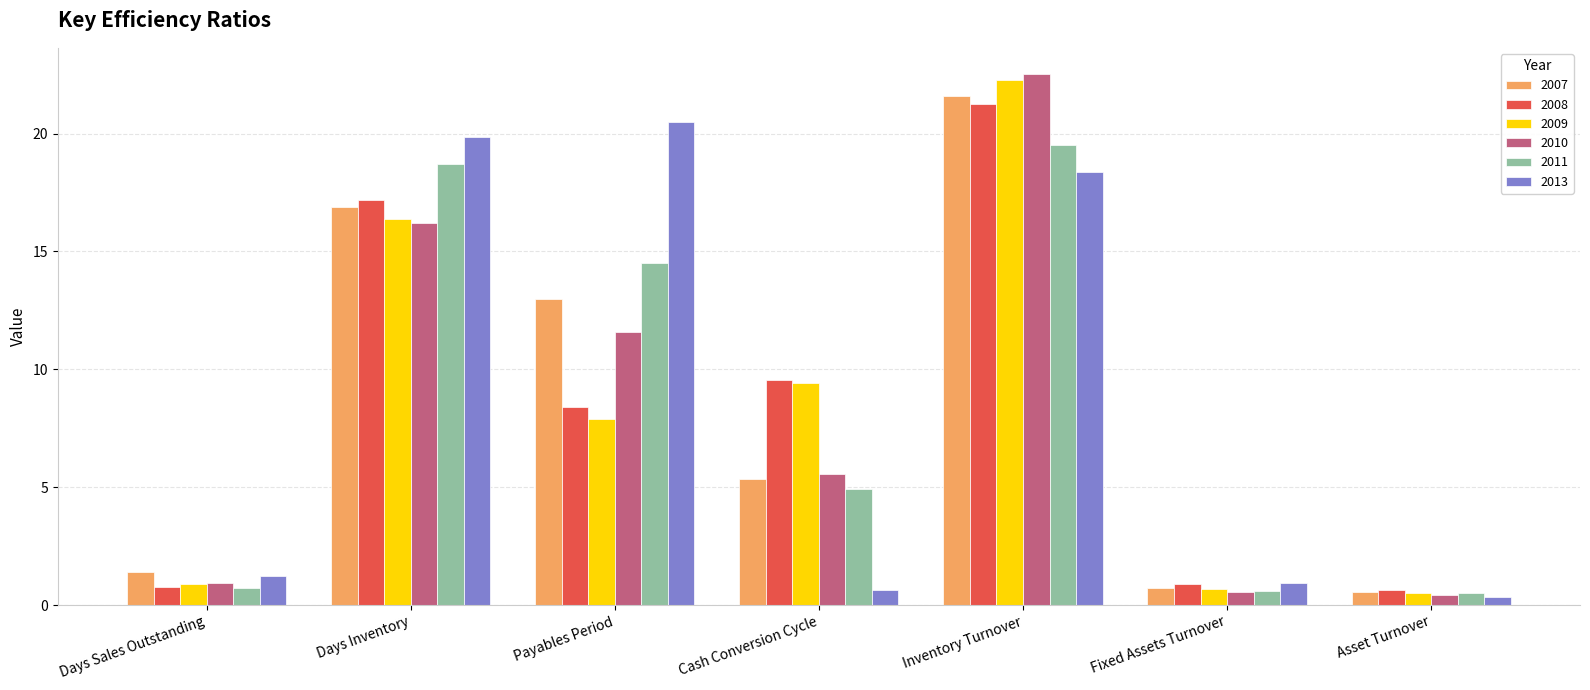

What is the difference between the highest and lowest values at Cash Conversion Cycle?

8.9